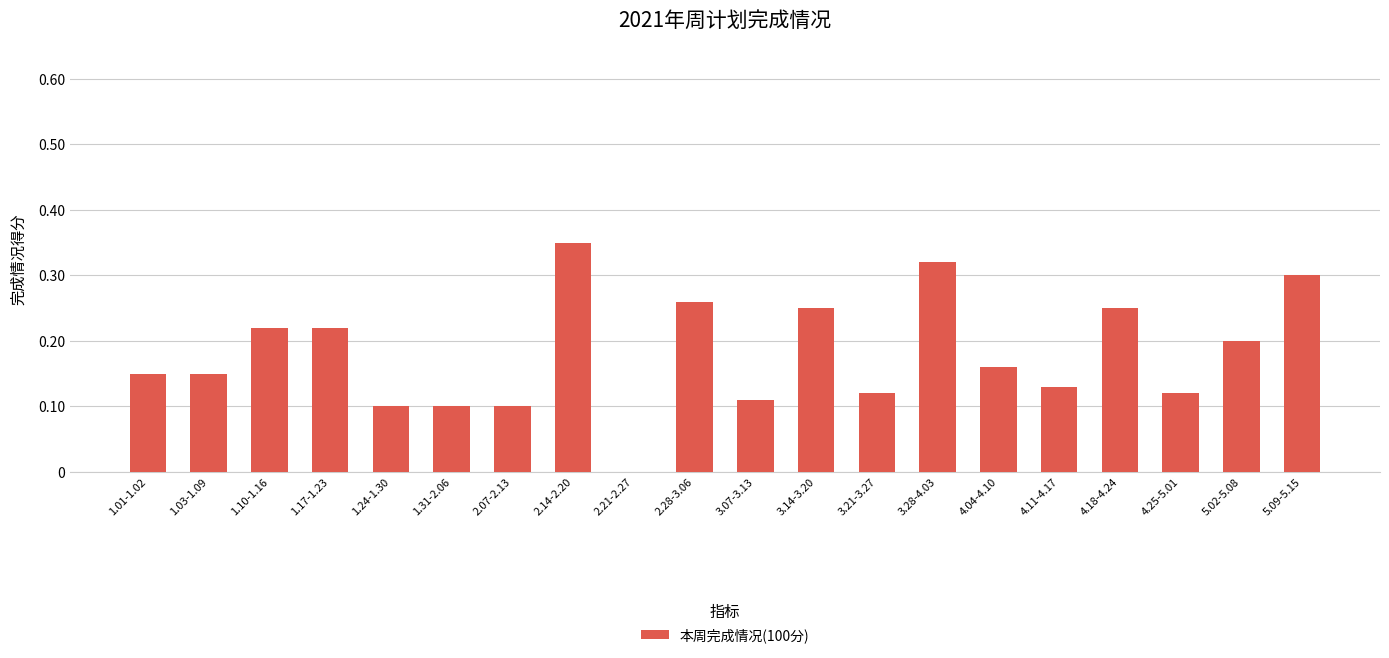

What is the sum of all values?

3.6